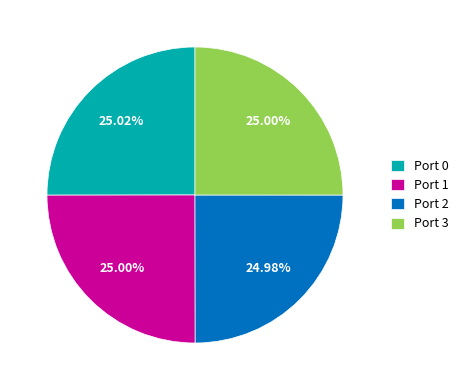

Does Port 3 account for over 50% of the chart?

No